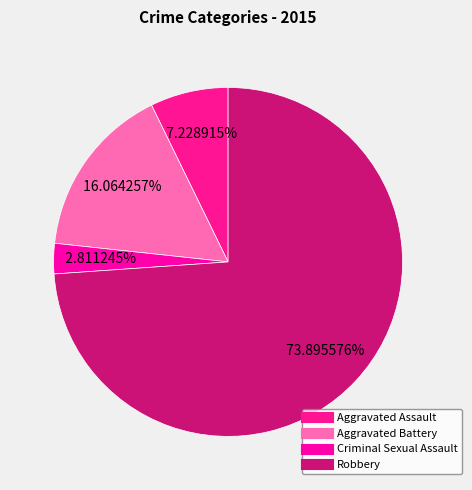

To the nearest percent, what portion does Criminal Sexual Assault represent?

3%